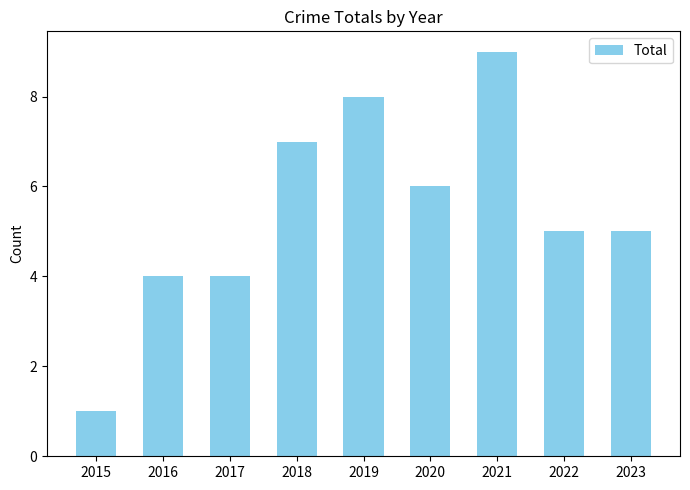

Are the bars horizontal?

No